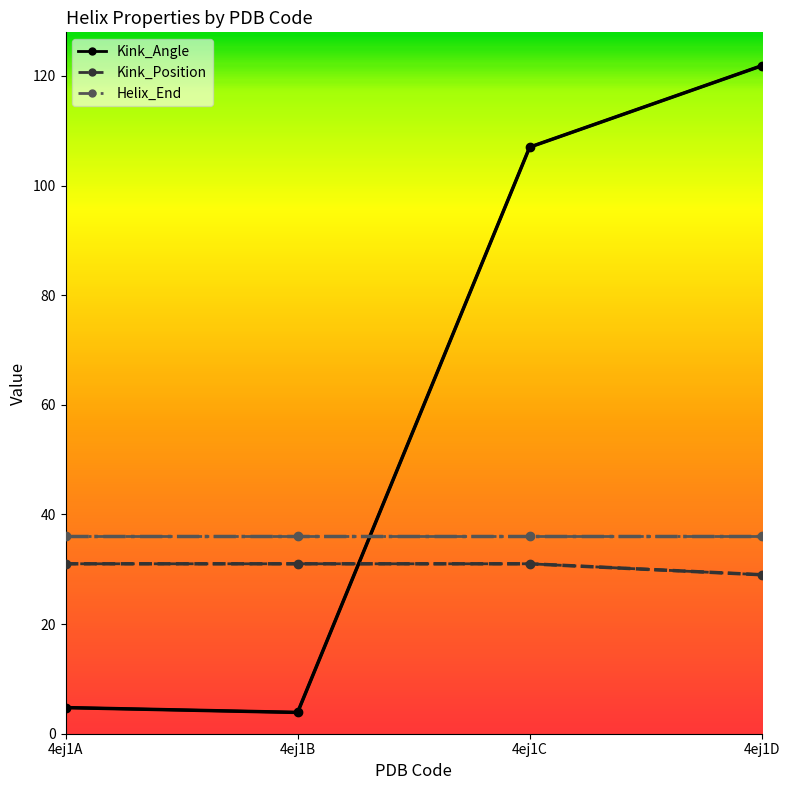

Reading left to right, what are all the values shown in this chart?

Kink_Angle: 4ej1A=4.8	4ej1B=3.9	4ej1C=107.0	4ej1D=121.9
Kink_Position: 4ej1A=31.0	4ej1B=31.0	4ej1C=31.0	4ej1D=29.0
Helix_End: 4ej1A=36.0	4ej1B=36.0	4ej1C=36.0	4ej1D=36.0